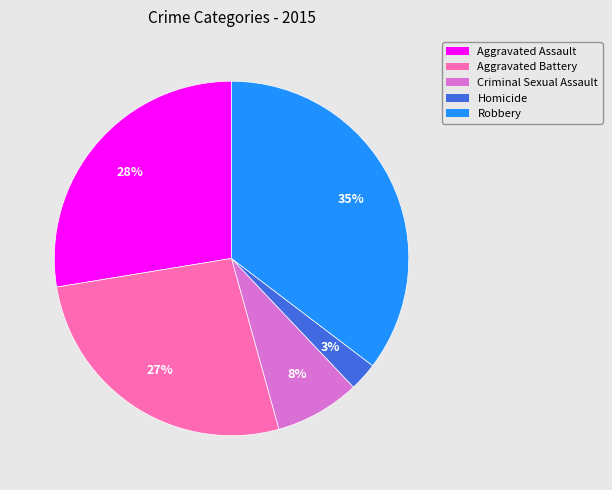

To the nearest percent, what portion does Criminal Sexual Assault represent?

8%